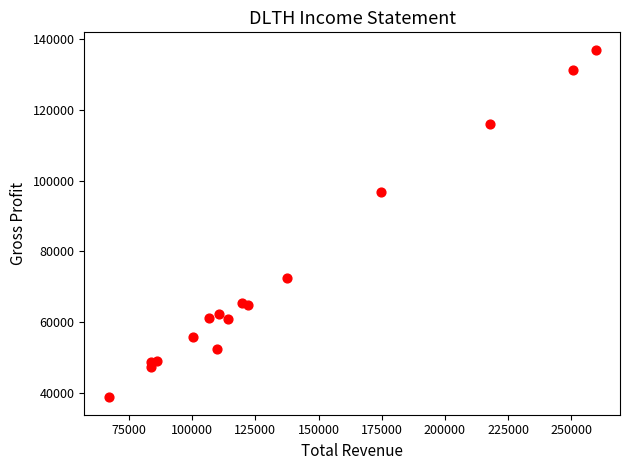

What Y value in the scatter plot is closest to 87850?

96800